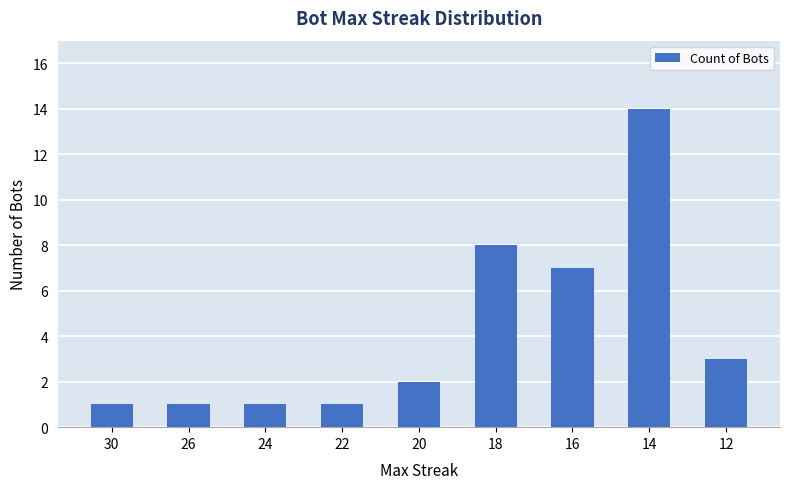

Reading left to right, transcribe all the data shown in this chart.

30=1	26=1	24=1	22=1	20=2	18=8	16=7	14=14	12=3